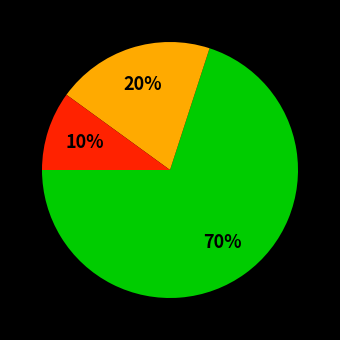

Is there any slice that represents more than half of the pie?

Yes